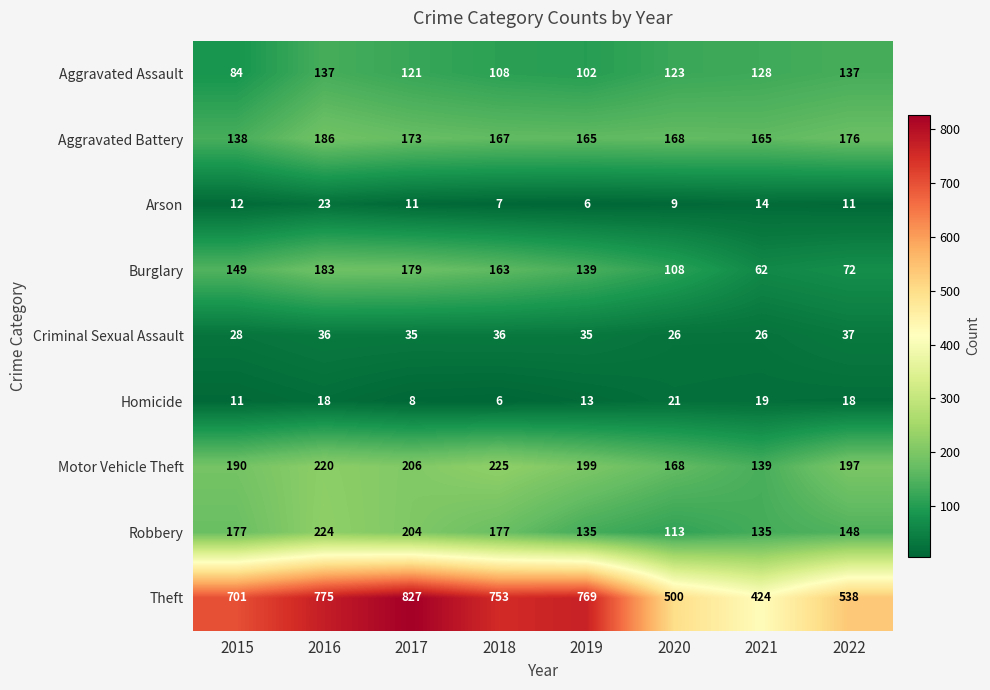

List the series in order of their peak value, lowest first.

Homicide, Arson, Criminal Sexual Assault, Aggravated Assault, Burglary, Aggravated Battery, Robbery, Motor Vehicle Theft, Theft